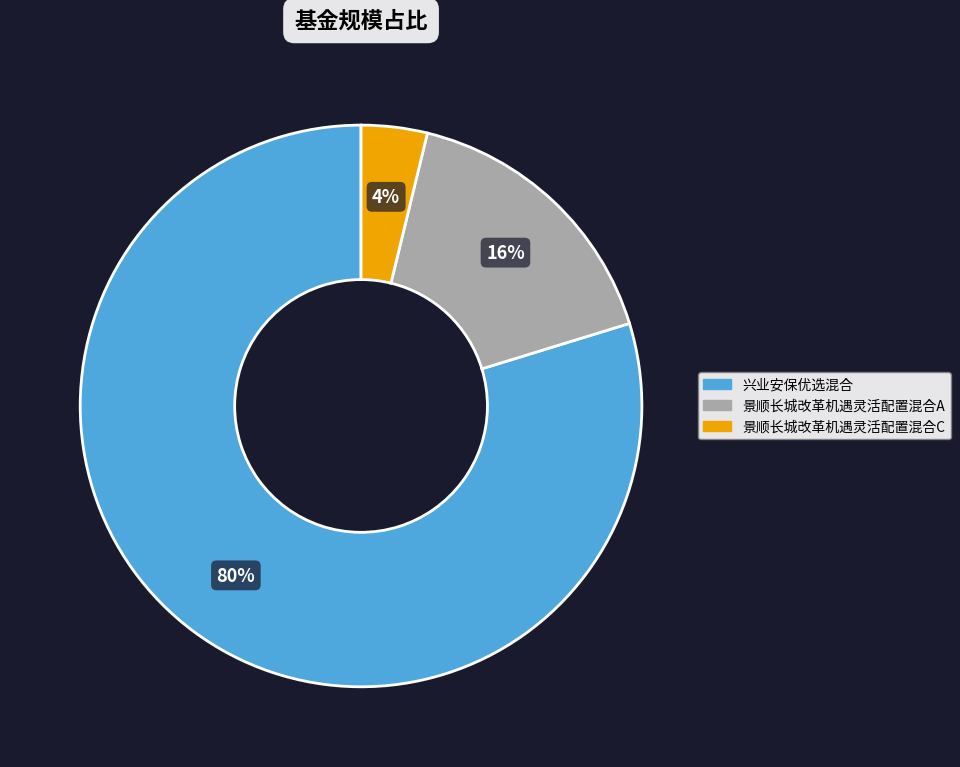

Count the number of slices in the pie.

3